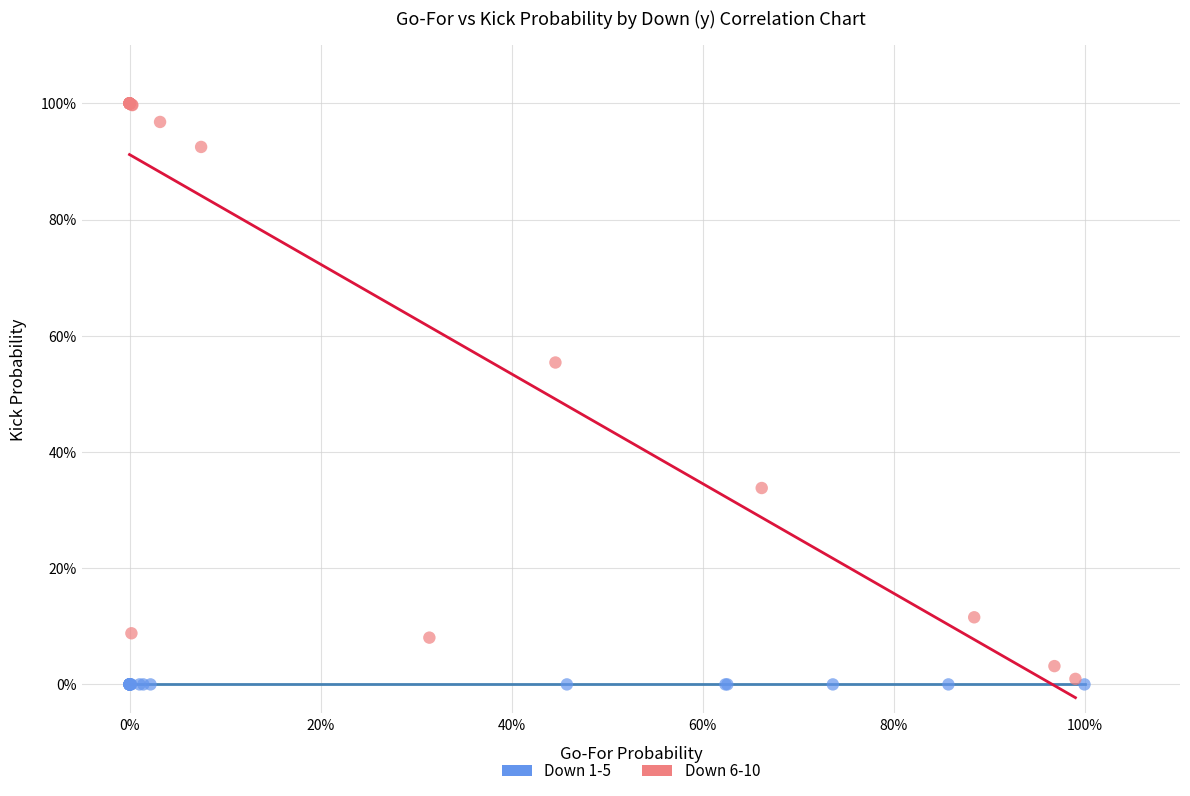

What are all the series names shown in the legend?

Down 1-5, Down 6-10